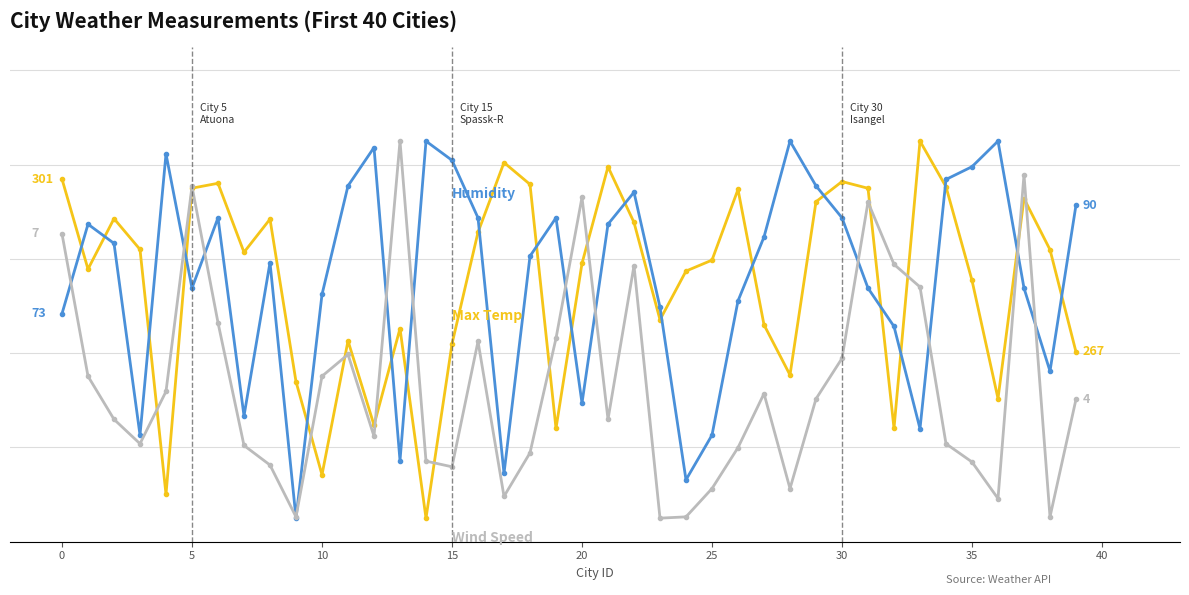

Reading left to right, list all the values displayed in this chart.

Max Temp: 77.0	57.8	68.6	62.0	10.0	75.0	76.1	61.4	68.4	34.0	14.2	42.6	24.8	45.2	5.0	42.0	65.6	80.5	75.8	24.0	59.1	79.6	67.7	47.1	57.4	59.8	74.7	46.0	35.4	72.1	76.4	75.0	24.1	85.0	75.3	55.4	30.4	72.8	62.0	40.3
Humidity: 48.4	67.4	63.3	22.6	82.3	53.8	68.7	26.7	59.2	5.0	52.5	75.5	83.6	17.2	85.0	80.9	68.7	14.5	60.6	68.7	29.4	67.4	74.2	49.7	13.1	22.6	51.1	64.7	85.0	75.5	68.7	53.8	45.7	24.0	76.9	79.6	85.0	53.8	36.2	71.4
Wind Speed: 65.3	35.1	26.0	20.8	31.9	75.4	46.5	20.4	16.3	5.3	35.1	39.7	22.4	85.0	17.1	15.9	42.5	9.6	18.9	43.2	73.1	26.0	58.6	5.0	5.3	11.3	20.0	31.4	11.3	30.3	38.9	72.1	58.9	54.1	20.8	16.9	9.2	77.9	5.3	30.2